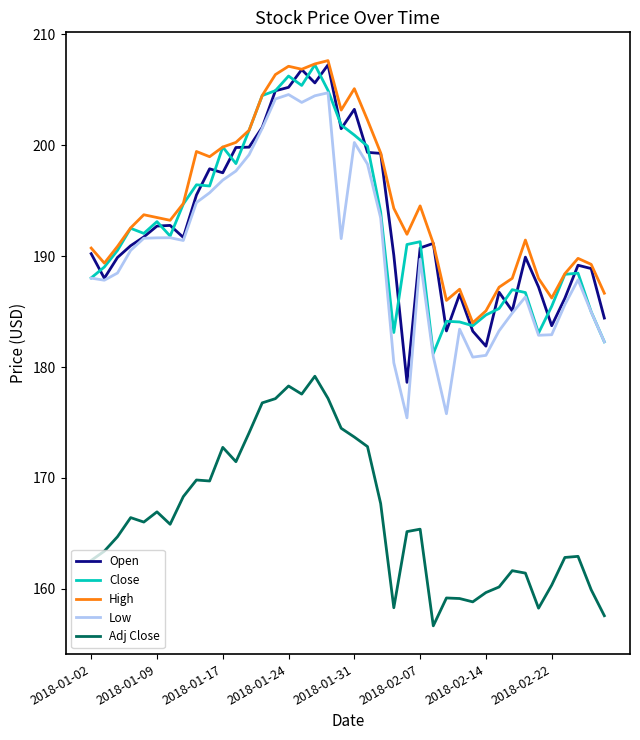

What is the maximum value for High?

207.6